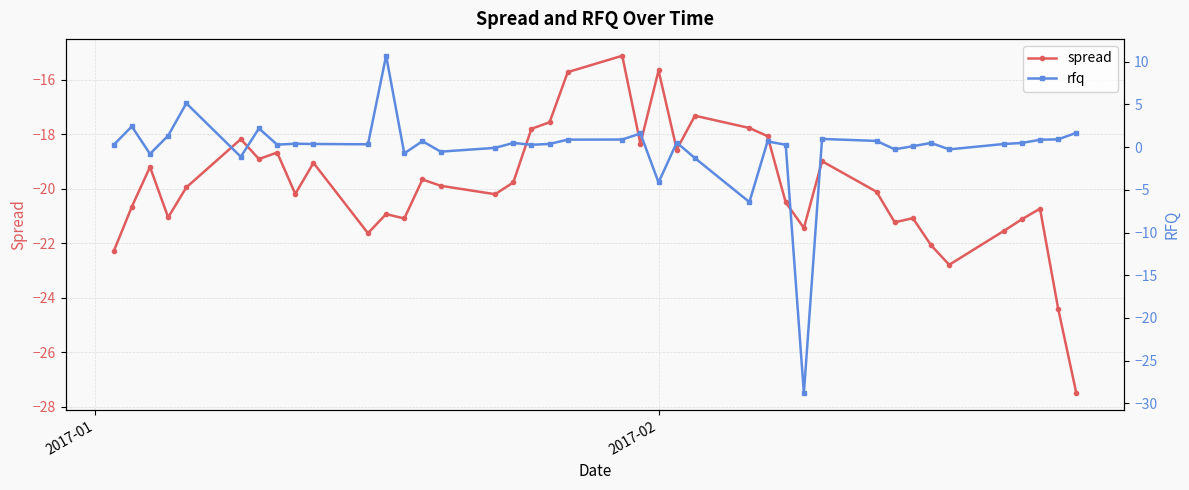

In spread, how many points are higher than both neighbors (excluding endpoints)?

12